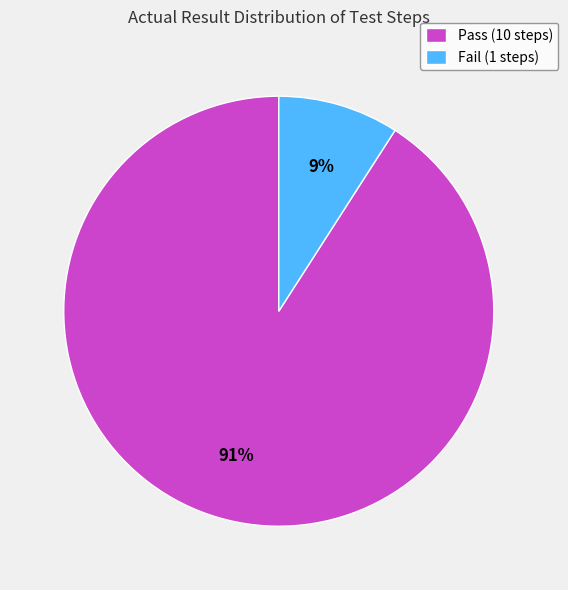

To the nearest percent, what portion does Fail (1 steps) represent?

9%